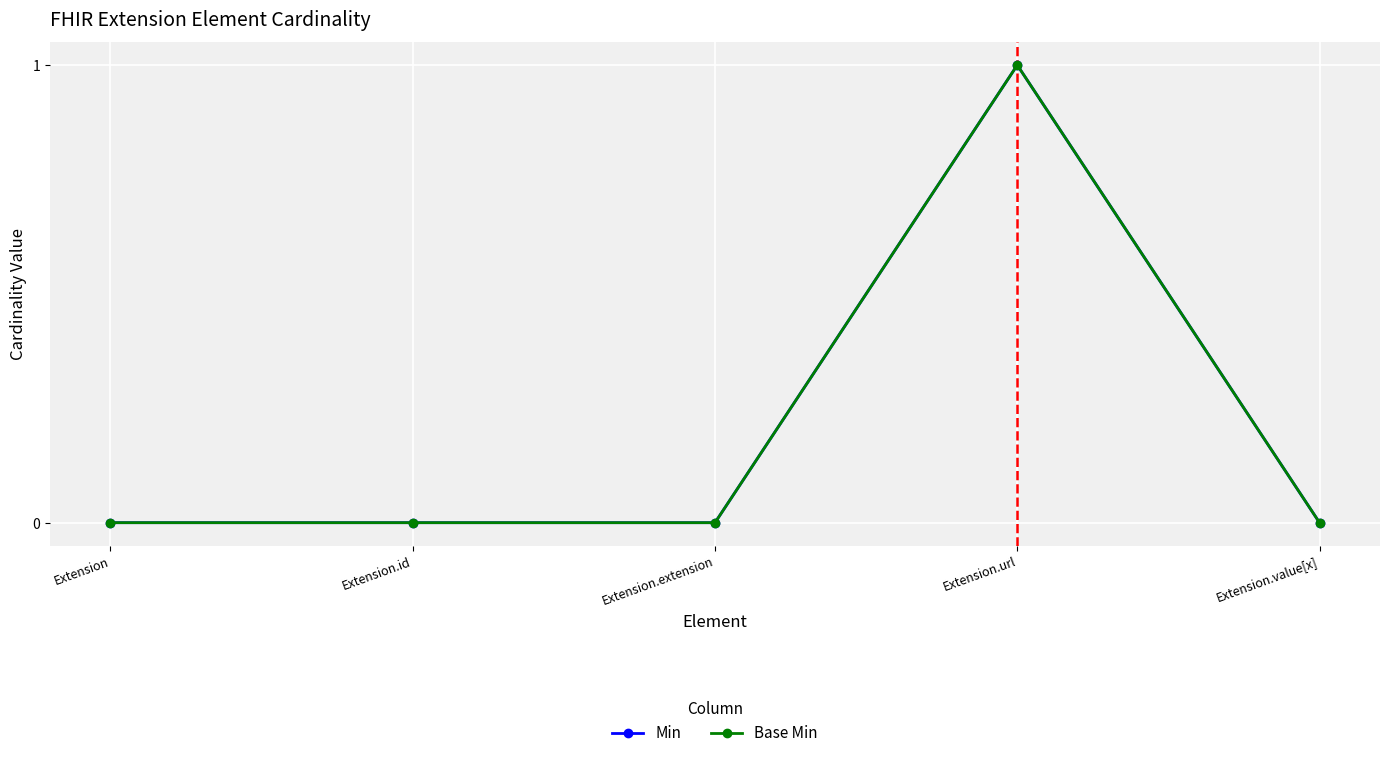

Where is Base Min nearest to the value 0?

Extension